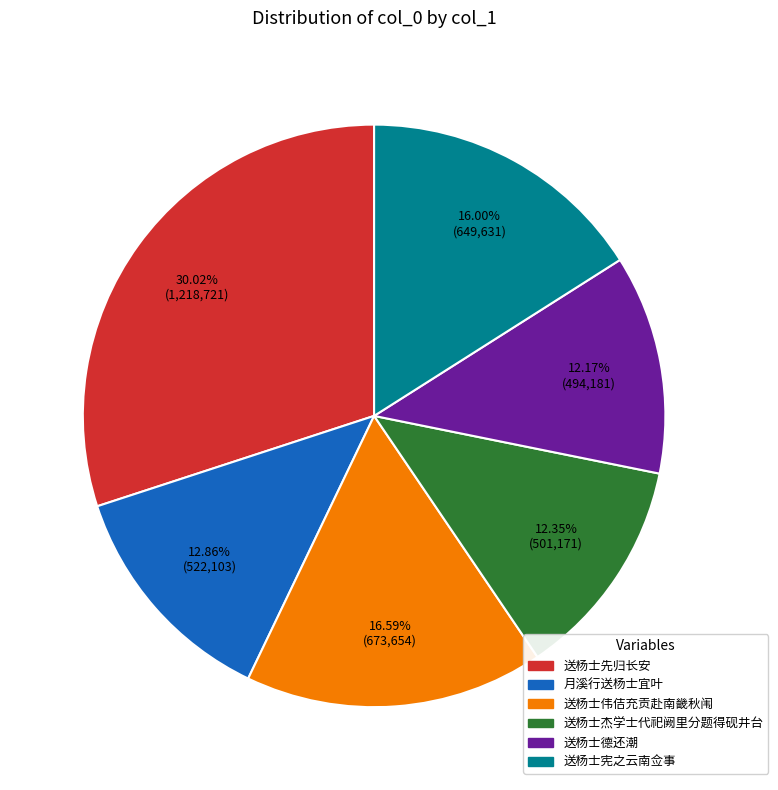

To the nearest percent, what is the combined percentage of 送杨士先归长安 and 送杨士伟佶充贡赴南畿秋闱?

47%